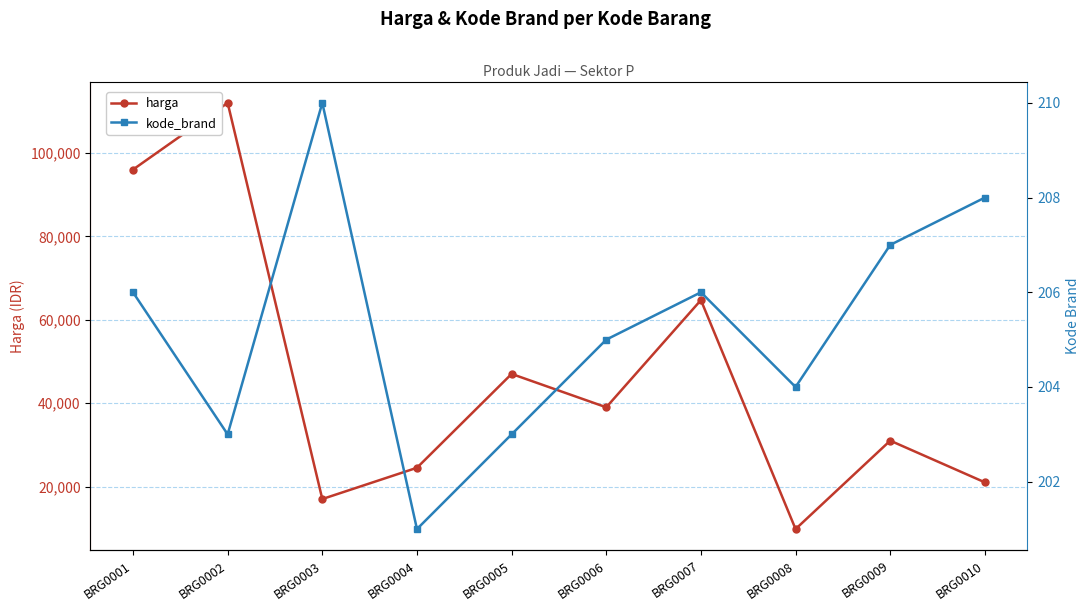

What is the average value of the harga series?

46200